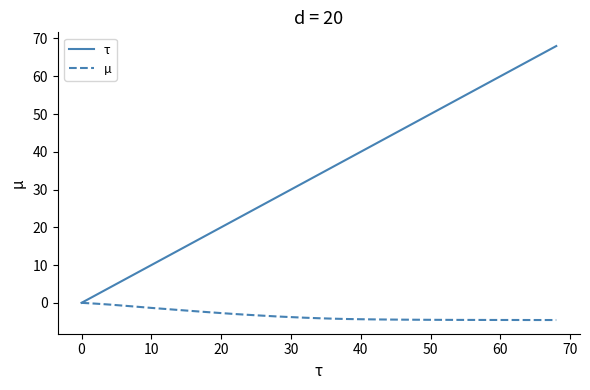

List the series in order of their overall mean, highest first.

τ, µ